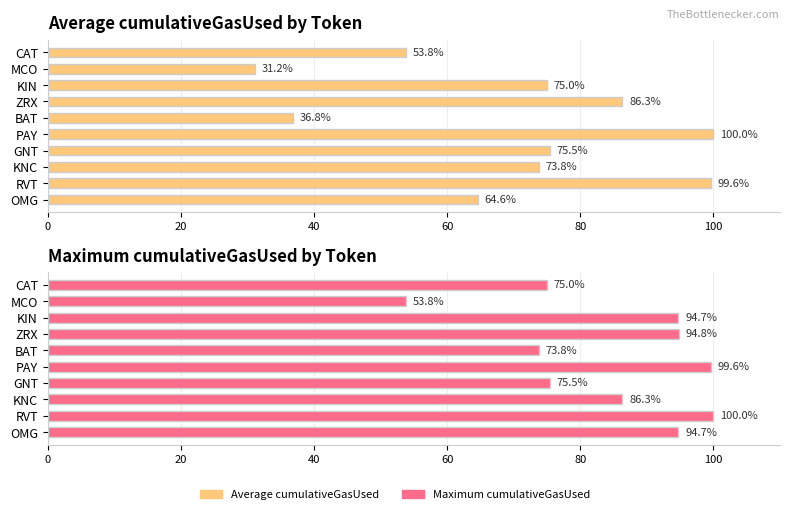

How many bars are there in total?

20